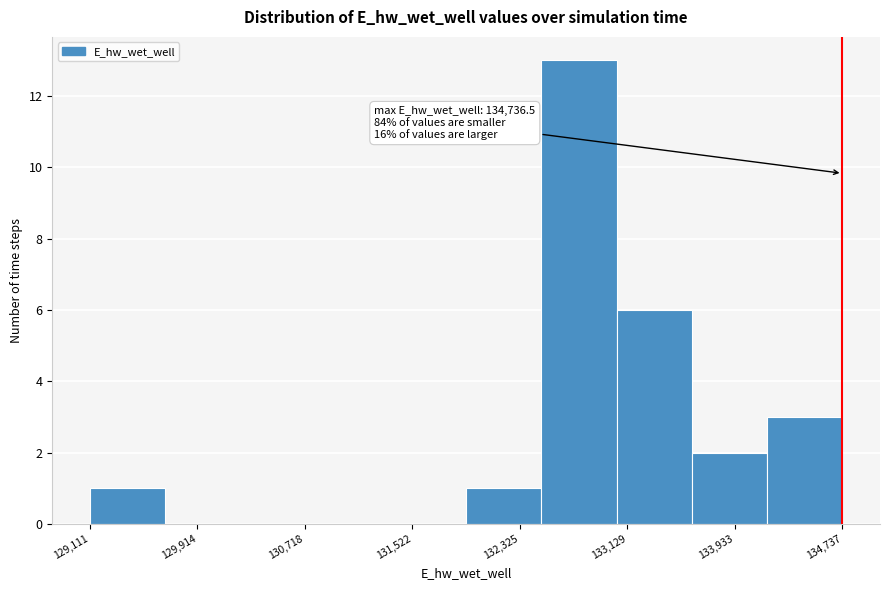

Over which range of the x-axis is the bar tallest?

132500 to 133000